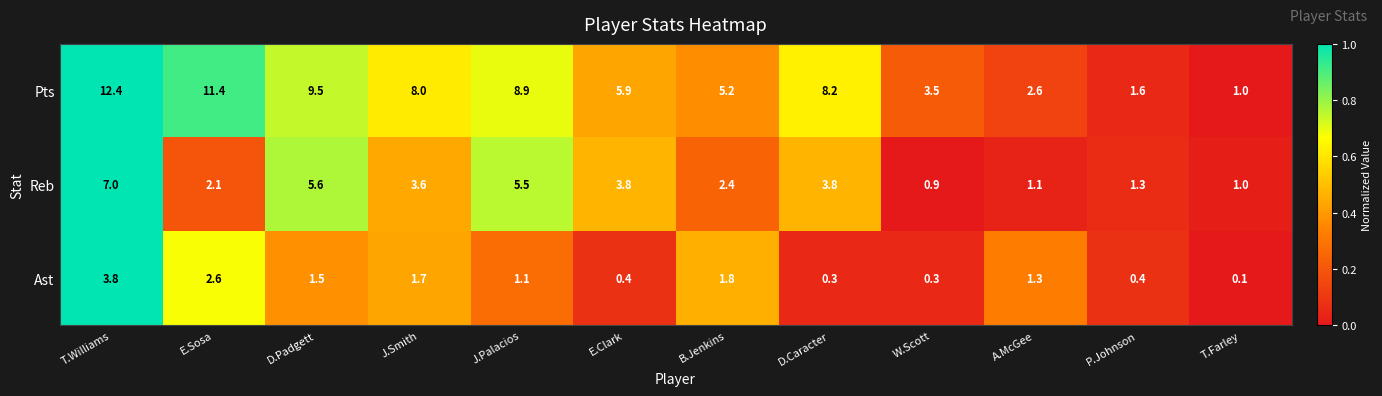

List the series in order of their overall mean, highest first.

Pts, Reb, Ast